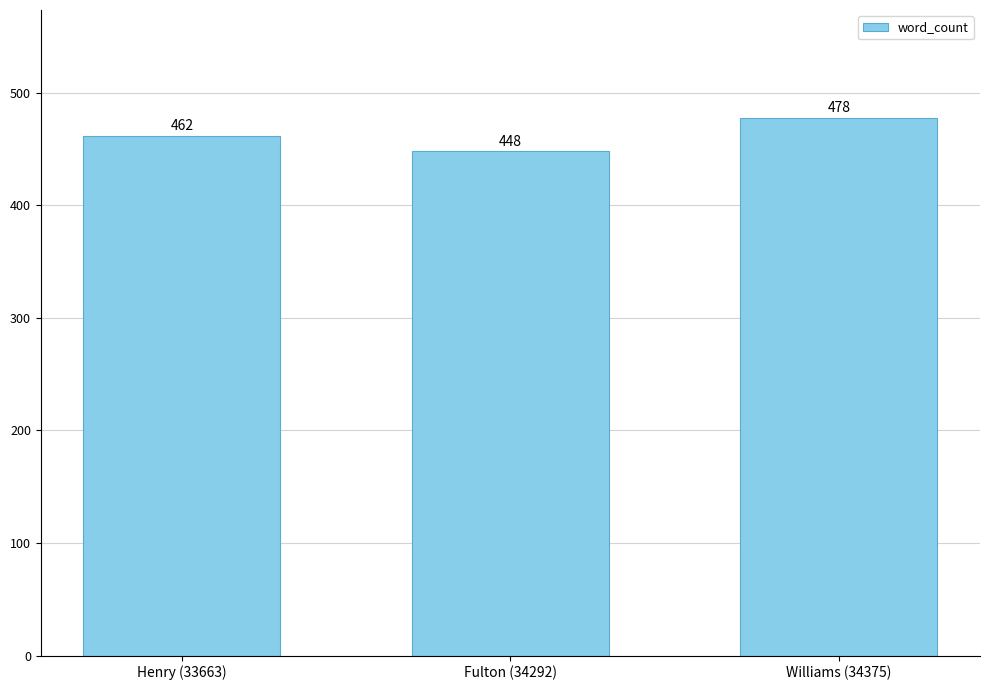

Read the value at Henry (33663).

462